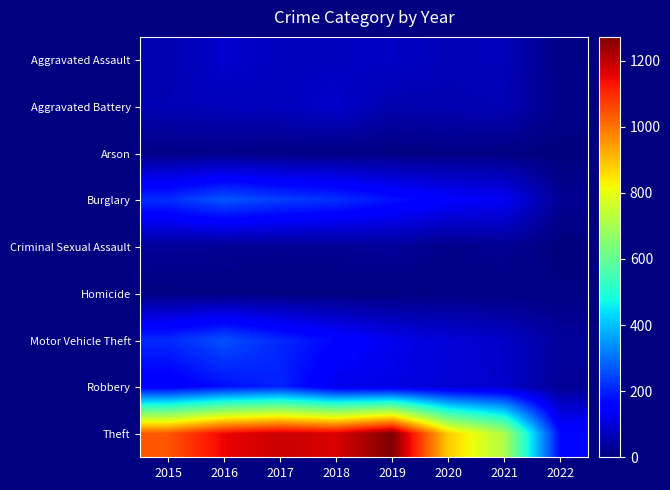

Reading right to left, list all the values displayed in this chart.

Aggravated Assault: 2022=9	2021=66	2020=62	2019=80	2018=72	2017=72	2016=88	2015=56
Aggravated Battery: 2022=15	2021=60	2020=57	2019=53	2018=86	2017=71	2016=66	2015=60
Arson: 2022=0	2021=6	2020=7	2019=5	2018=7	2017=7	2016=12	2015=10
Burglary: 2022=24	2021=133	2020=148	2019=182	2018=218	2017=237	2016=266	2015=216
Criminal Sexual Assault: 2022=0	2021=25	2020=15	2019=31	2018=24	2017=22	2016=25	2015=29
Homicide: 2022=7	2021=6	2020=5	2019=4	2018=4	2017=4	2016=4	2015=5
Motor Vehicle Theft: 2022=34	2021=82	2020=99	2019=123	2018=163	2017=208	2016=259	2015=212
Robbery: 2022=27	2021=88	2020=97	2019=116	2018=121	2017=202	2016=178	2015=139
Theft: 2022=168	2021=716	2020=884	2019=1272	2018=1170	2017=1188	2016=1151	2015=1041